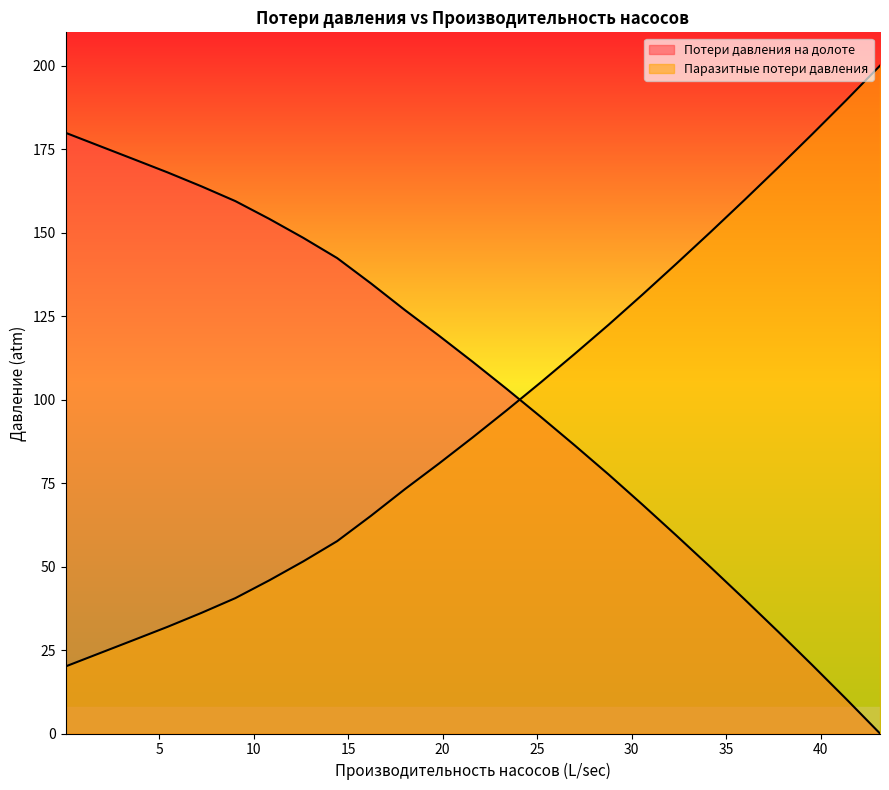

What is the value of the Паразитные потери давления point at the 18th from the left?

131.5